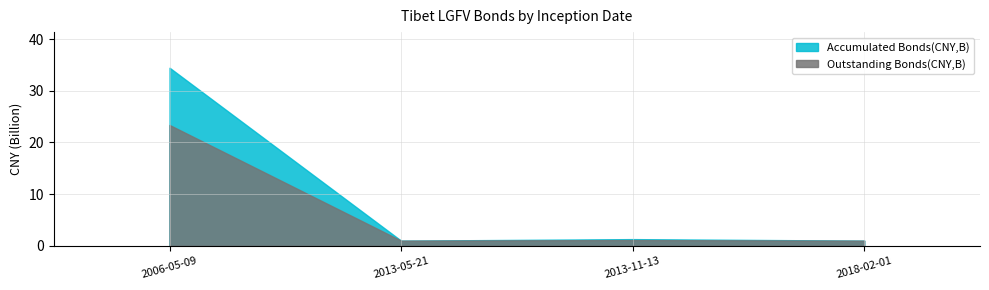

At how many categories does at least one series exceed 31?

1